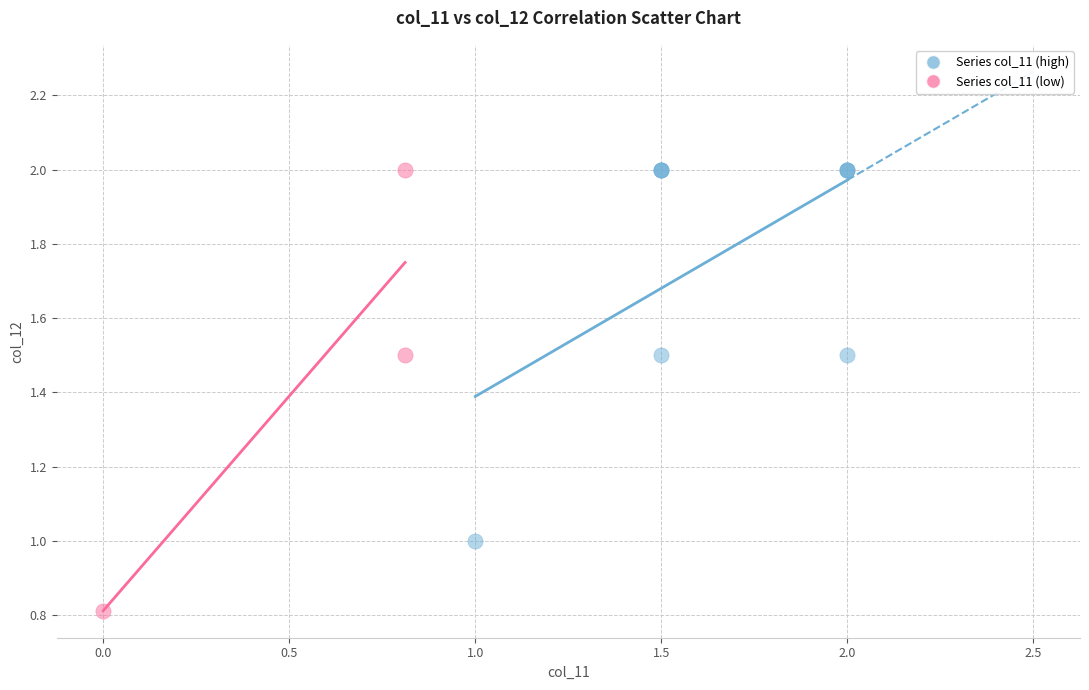

Which series has the widest spread of Y values?

Series col_11 (low)